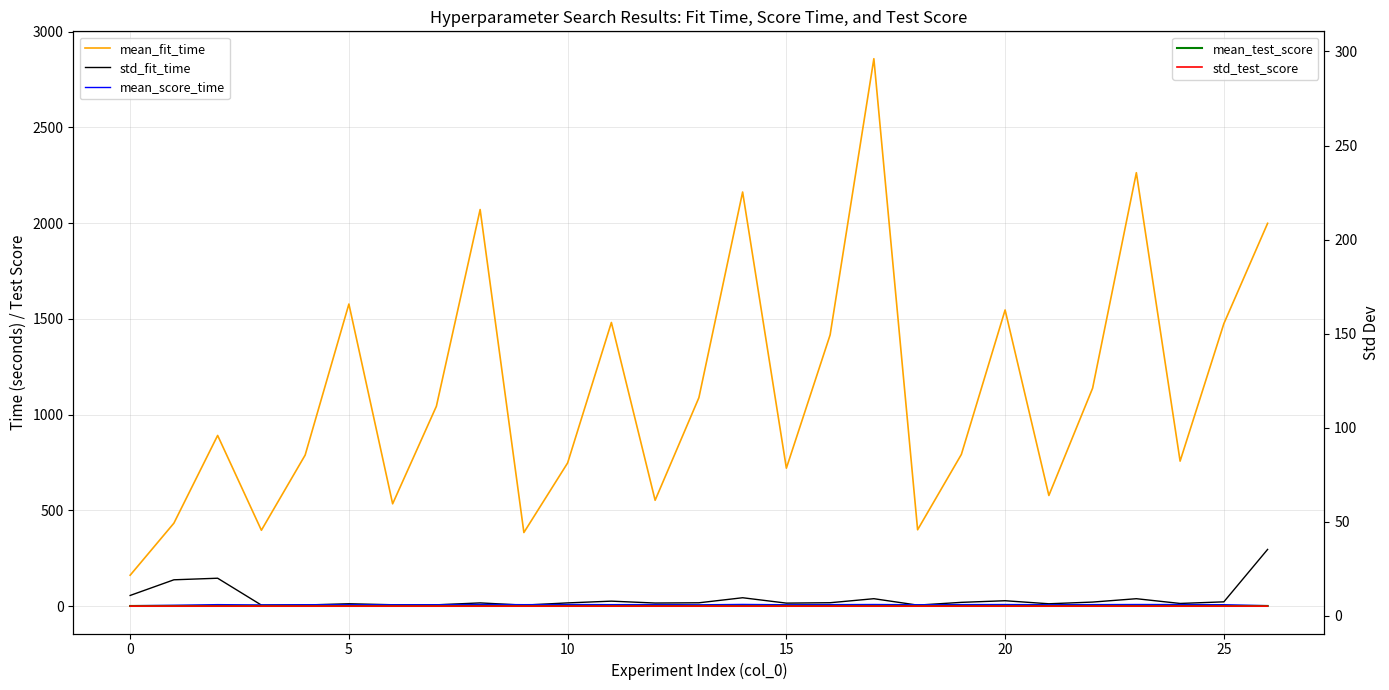

Which category has the highest value in the mean_score_time series?

14